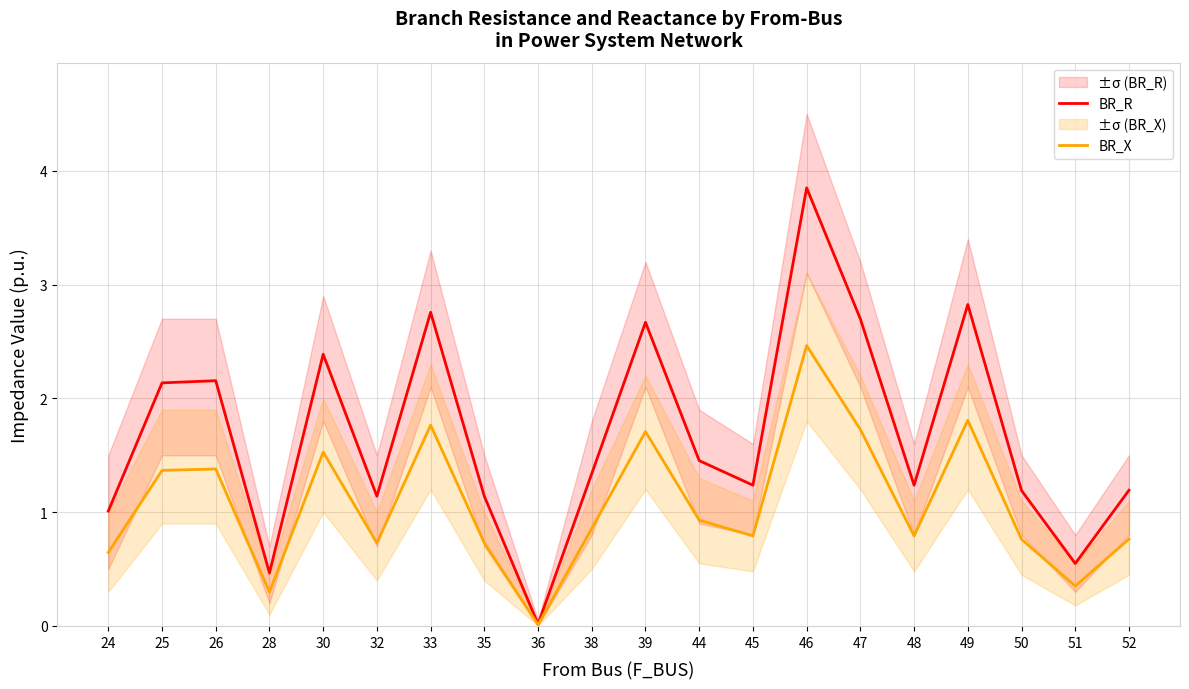

What is the sum of all BR_X values?

21.4